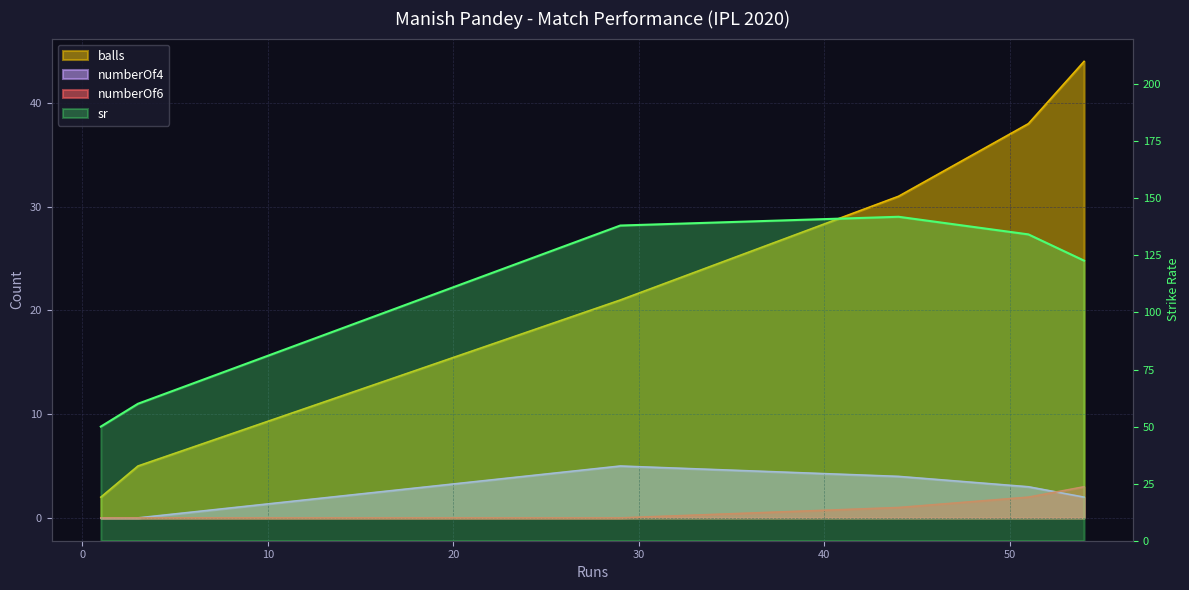

At 54, list the series in order from largest to smallest.

sr, balls, numberOf6, numberOf4